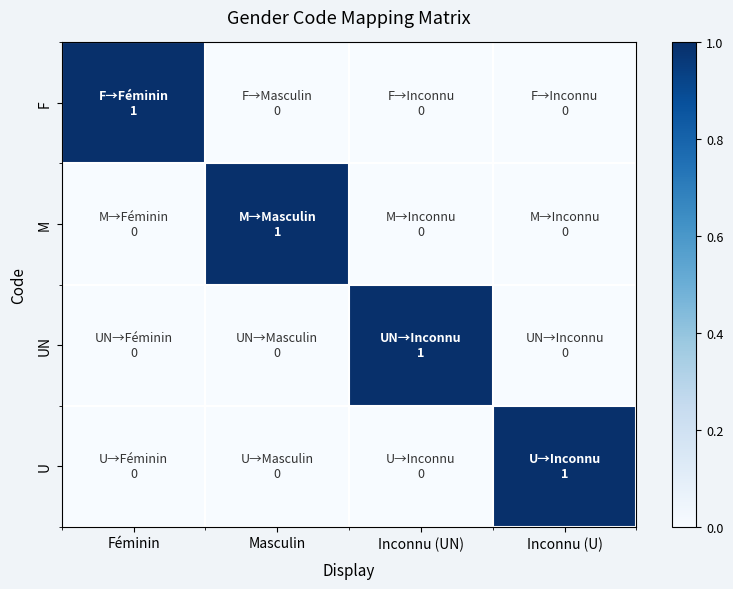

Reading left to right, extract all data points from this chart.

F: Féminin=1	Masculin=0	Inconnu (UN)=0	Inconnu (U)=0
M: Féminin=0	Masculin=1	Inconnu (UN)=0	Inconnu (U)=0
UN: Féminin=0	Masculin=0	Inconnu (UN)=1	Inconnu (U)=0
U: Féminin=0	Masculin=0	Inconnu (UN)=0	Inconnu (U)=1